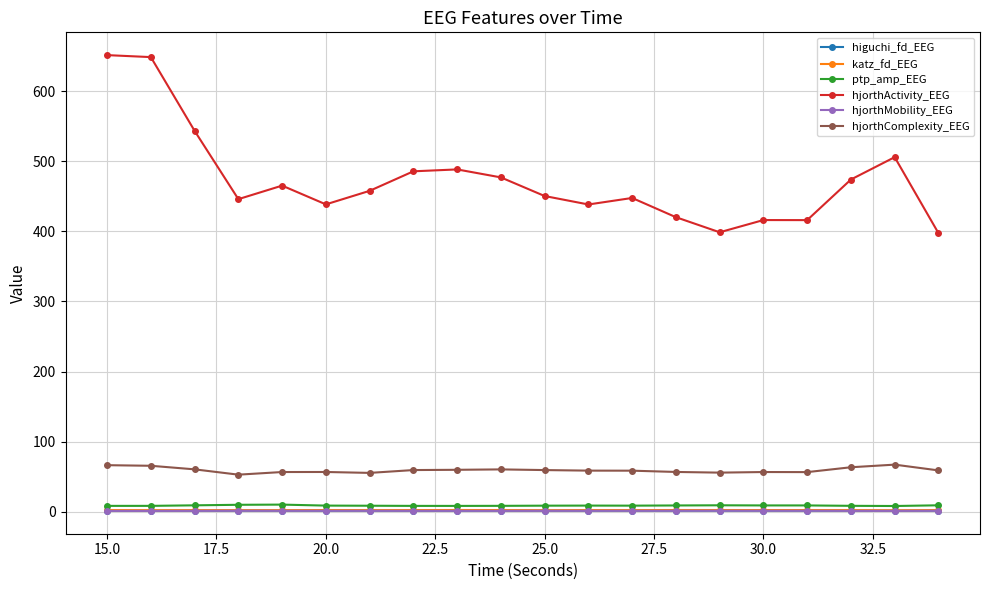

What is the difference between the maximum and minimum values in the hjorthComplexity_EEG series?

14.3